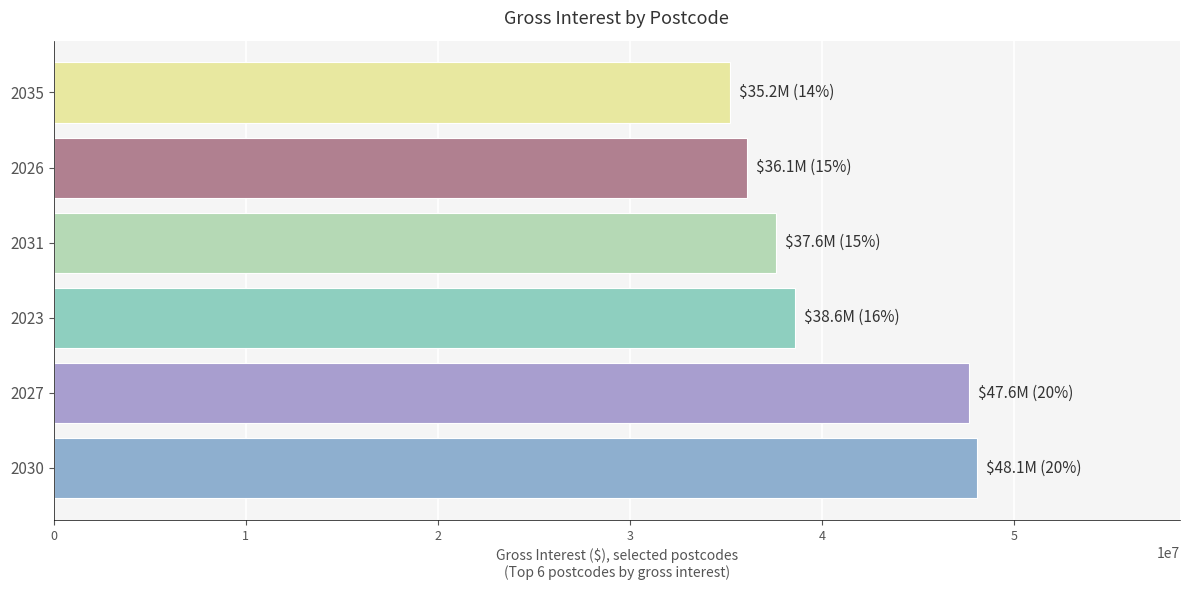

What is the smallest value displayed?

35189070